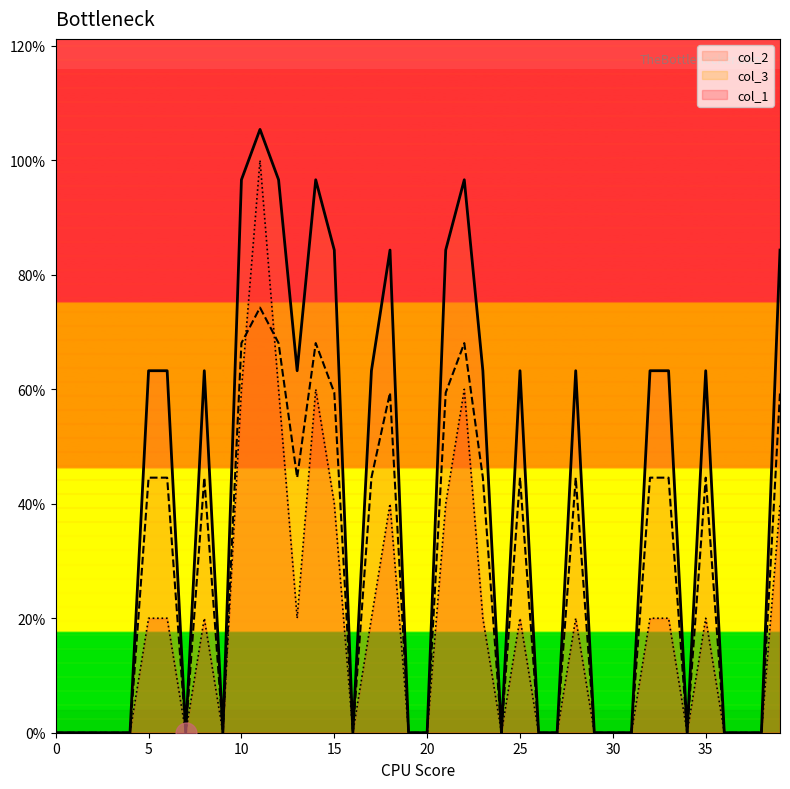

Which series changed the most between 5 and 29?

col_2